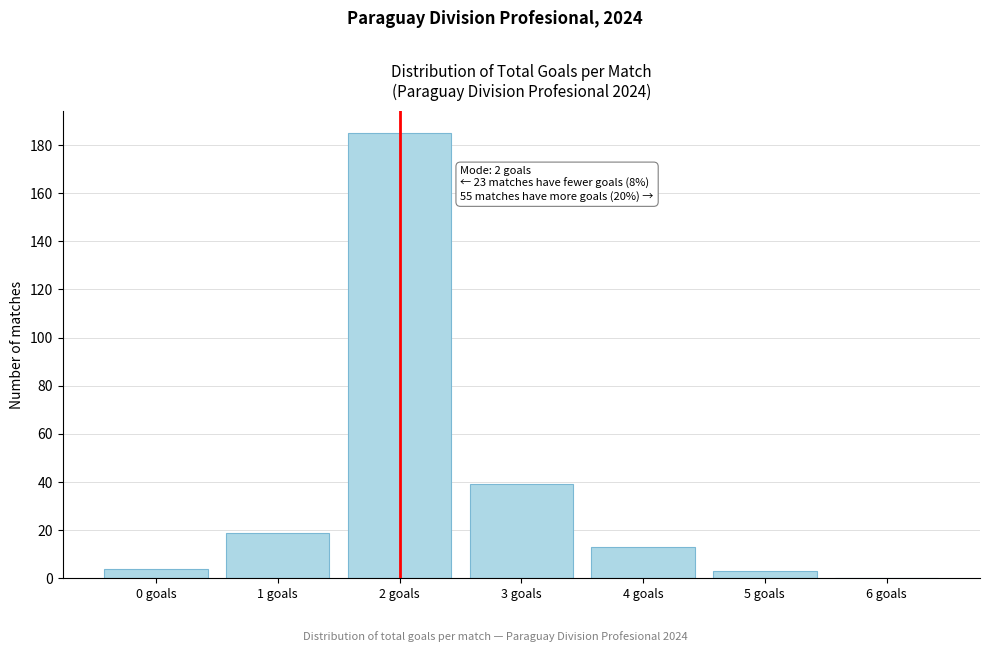

Reading left to right, what are all the values shown in this chart?

0 goals=4	1 goals=19	2 goals=185	3 goals=39	4 goals=13	5 goals=3	6 goals=0